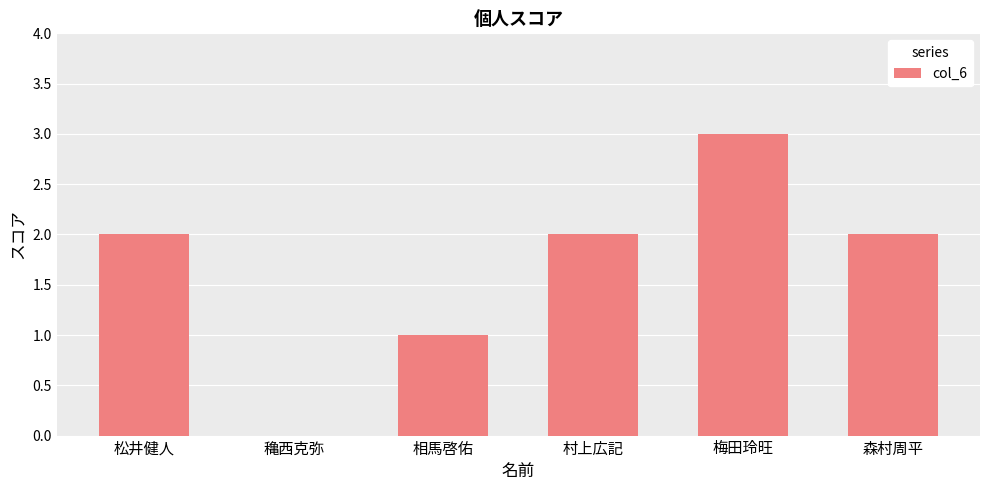

Approximately how many times larger is the value at 村上広記 compared to 森村周平?

1.0